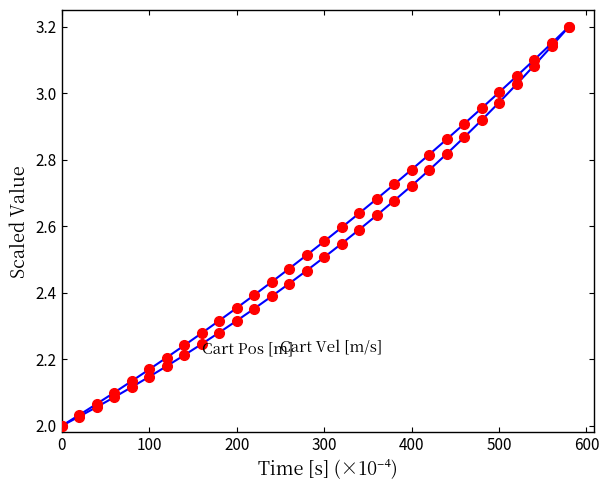

Count the number of data series in this chart.

2